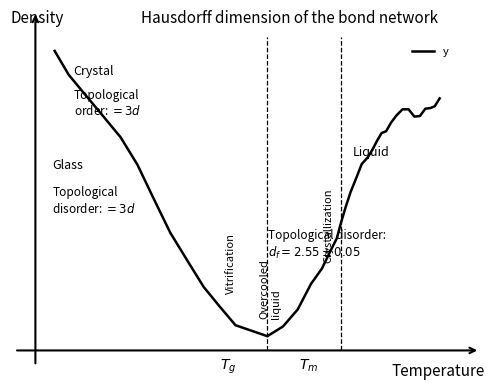

How many points are lower than both their immediate neighbors (excluding endpoints)?

2